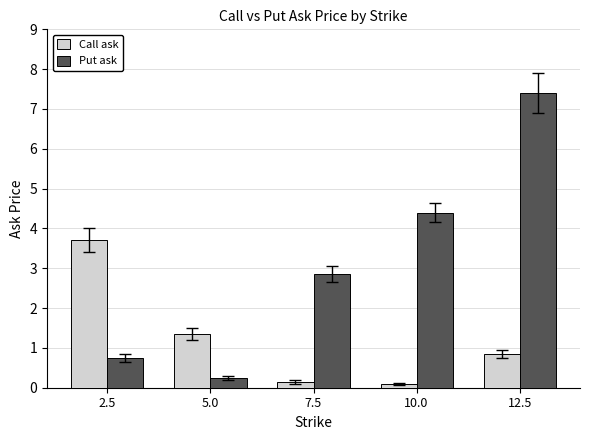

What is the difference between the maximum and minimum values in the Call ask series?

3.6